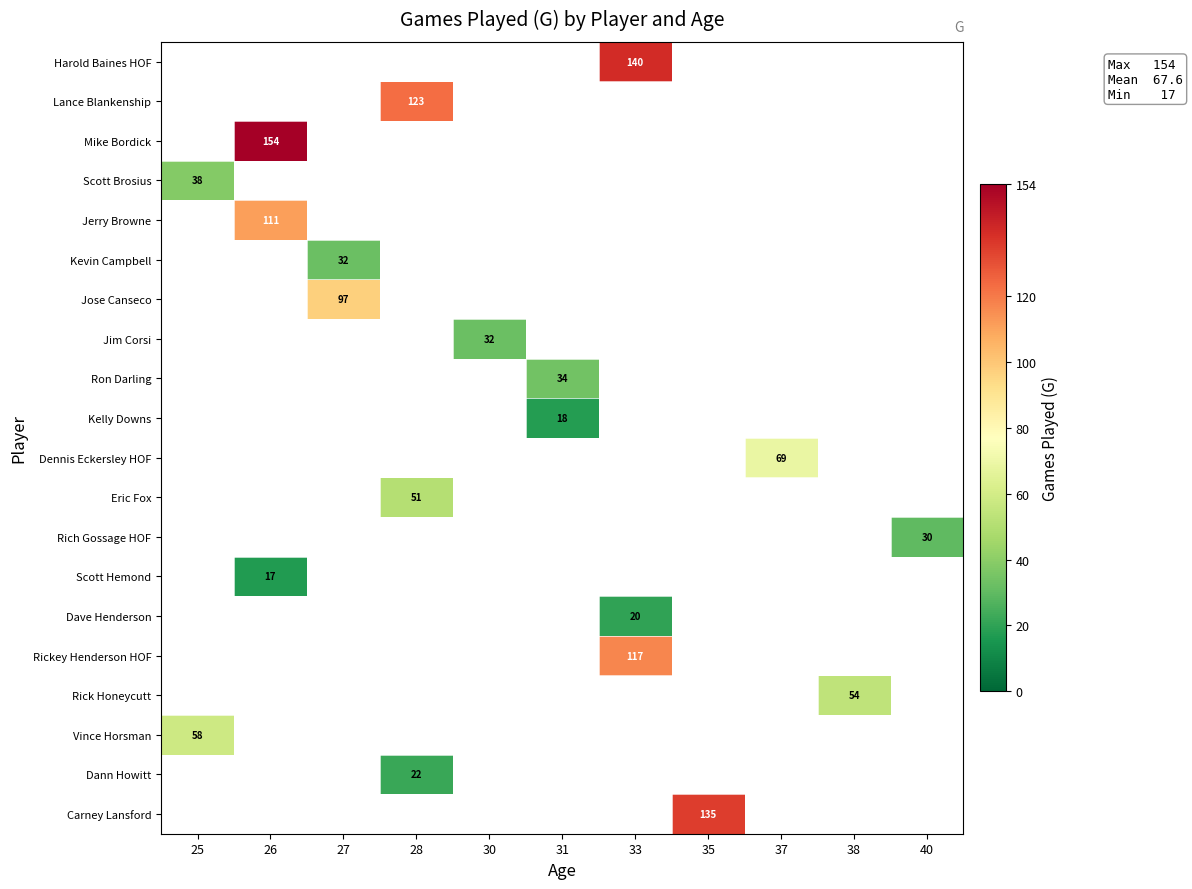

Between 25 and 37, which is larger?

37